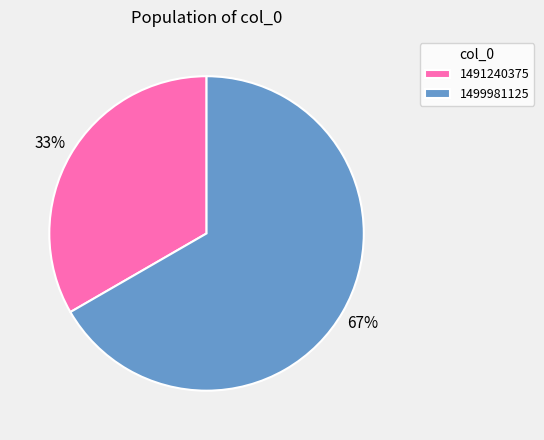

To the nearest percent, what is the average slice percentage?

50%